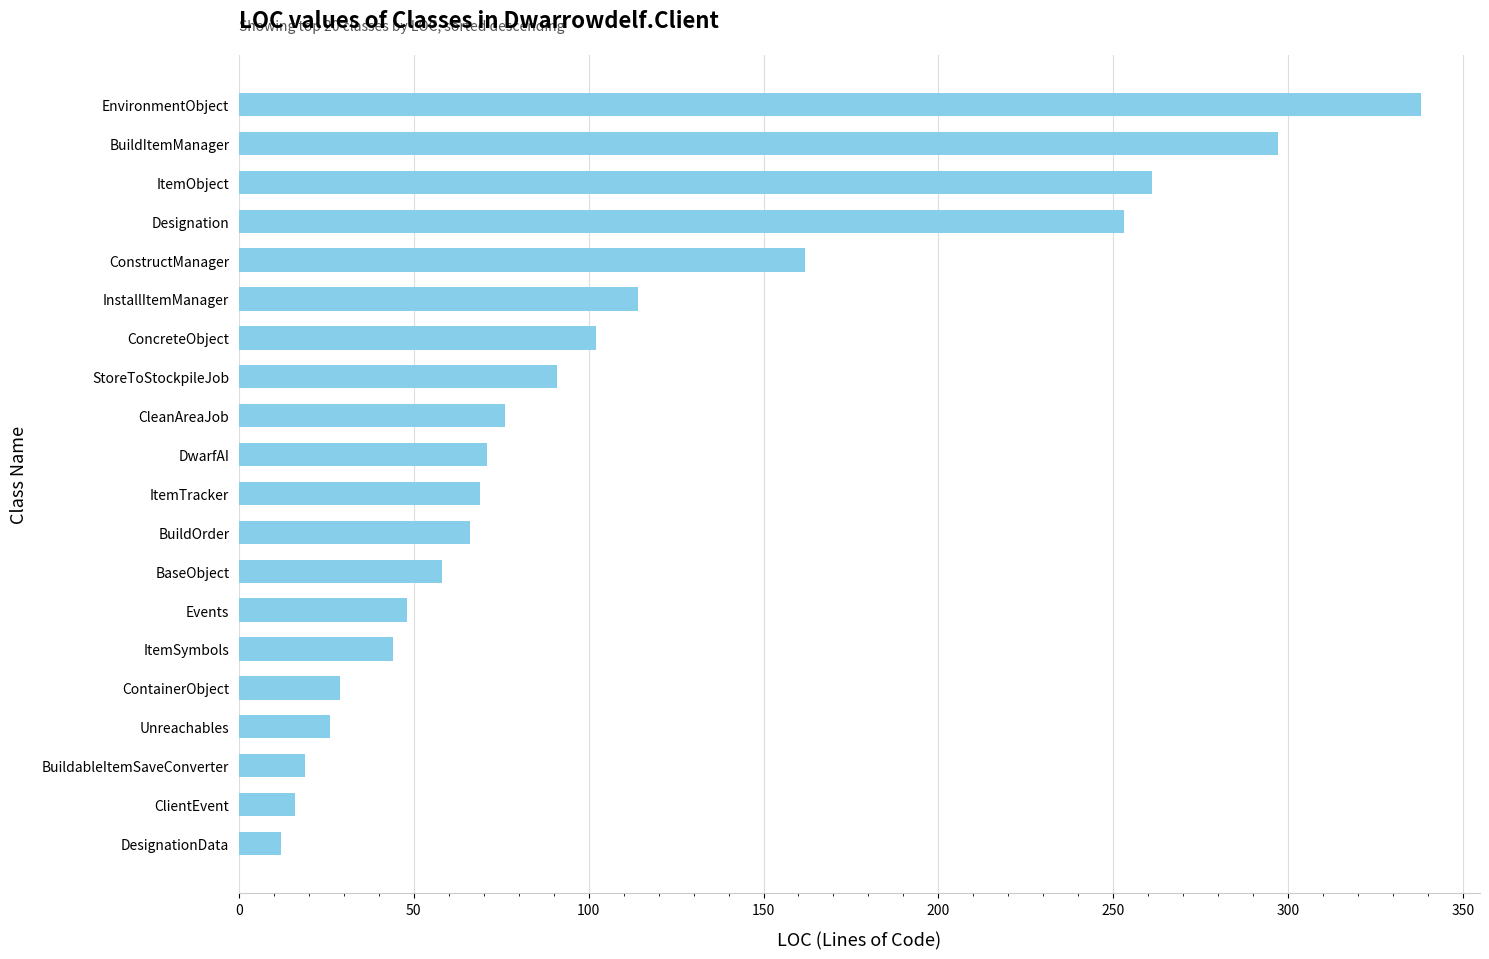

Reading bottom to top, what are all the values shown in this chart?

DesignationData=12	ClientEvent=16	BuildableItemSaveConverter=19	Unreachables=26	ContainerObject=29	ItemSymbols=44	Events=48	BaseObject=58	BuildOrder=66	ItemTracker=69	DwarfAI=71	CleanAreaJob=76	StoreToStockpileJob=91	ConcreteObject=102	InstallItemManager=114	ConstructManager=162	Designation=253	ItemObject=261	BuildItemManager=297	EnvironmentObject=338